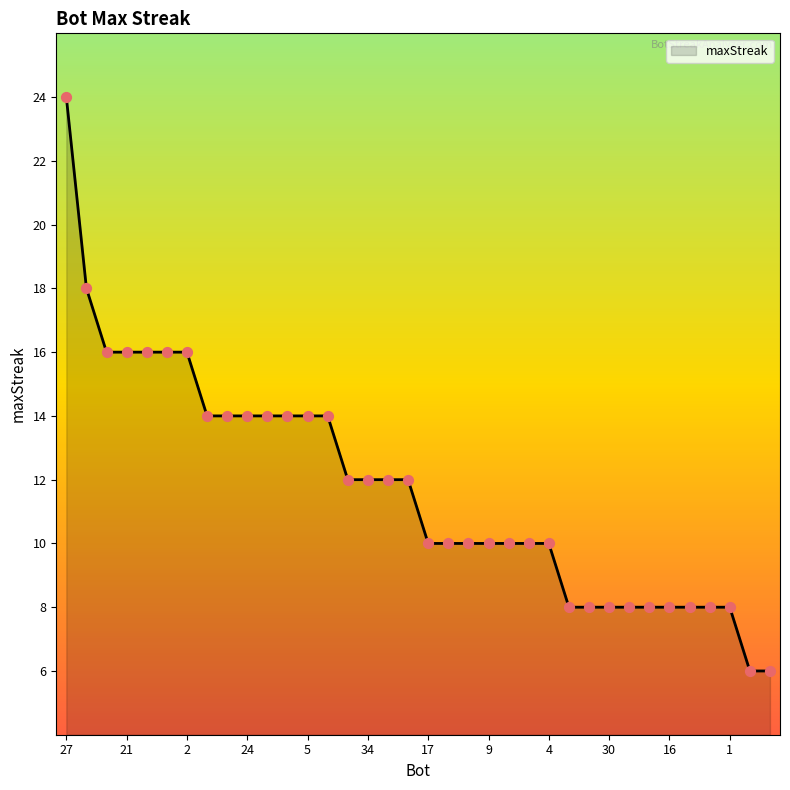

What is the difference between the maximum and minimum values?

18